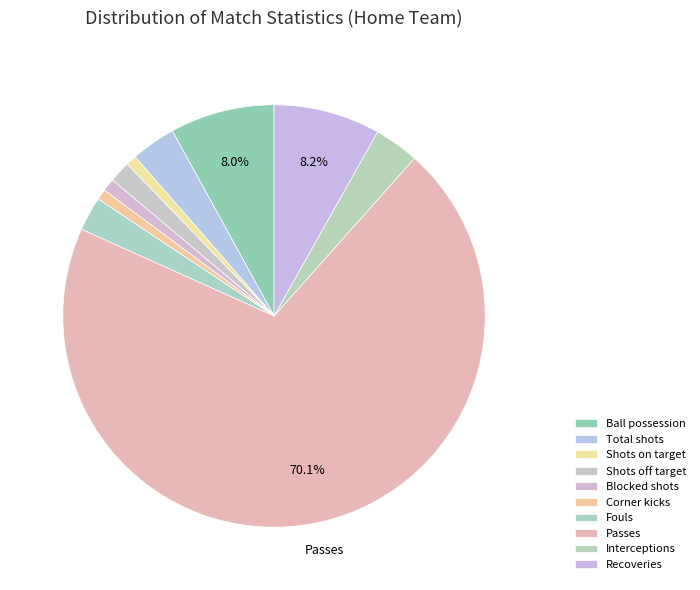

What is the majority slice?

Passes